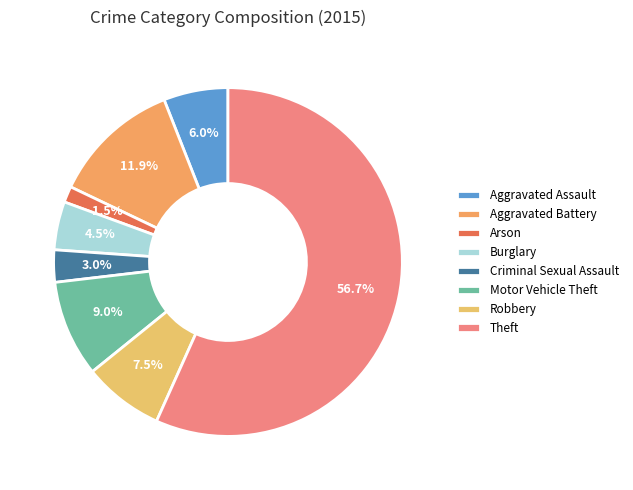

Does Theft account for over 50% of the chart?

Yes